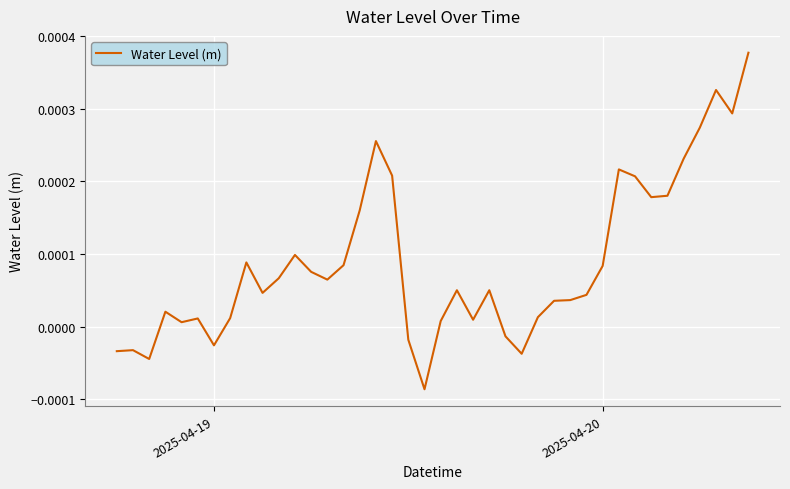

How many positive values are there?

32